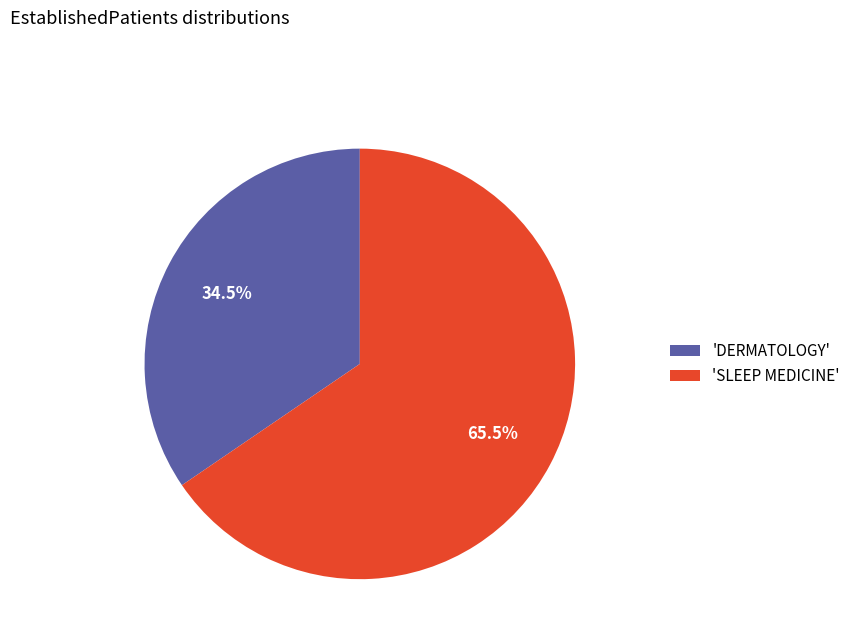

Count the number of slices in the pie.

2